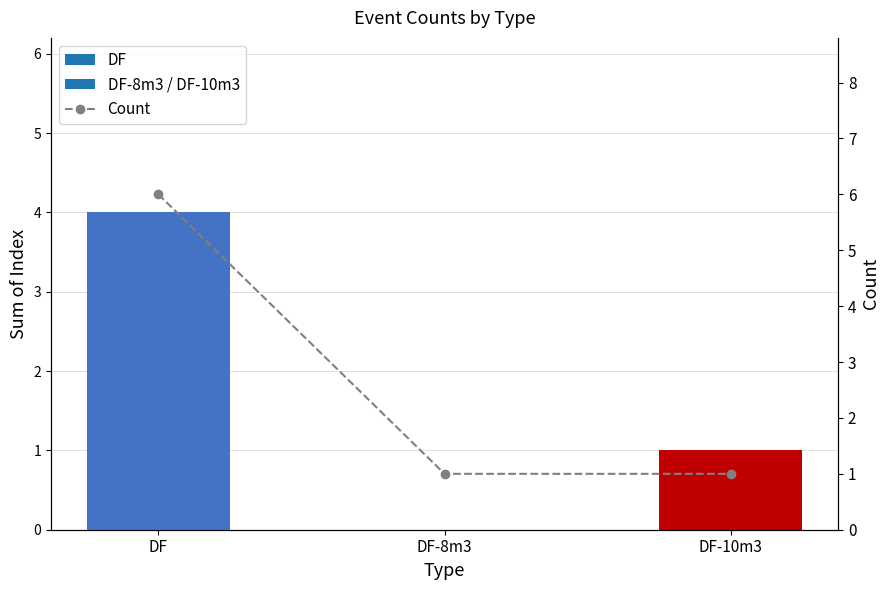

Does the chart contain stacked bars?

No